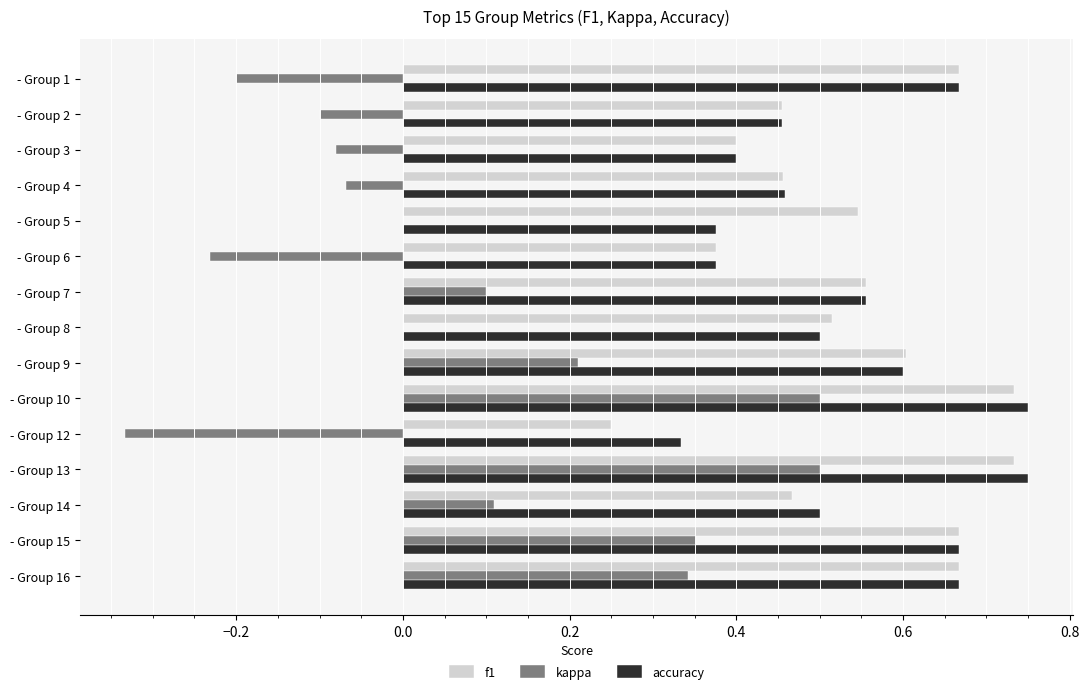

Is the value of f1 at - Group 9 greater than the value of accuracy at - Group 3?

Yes